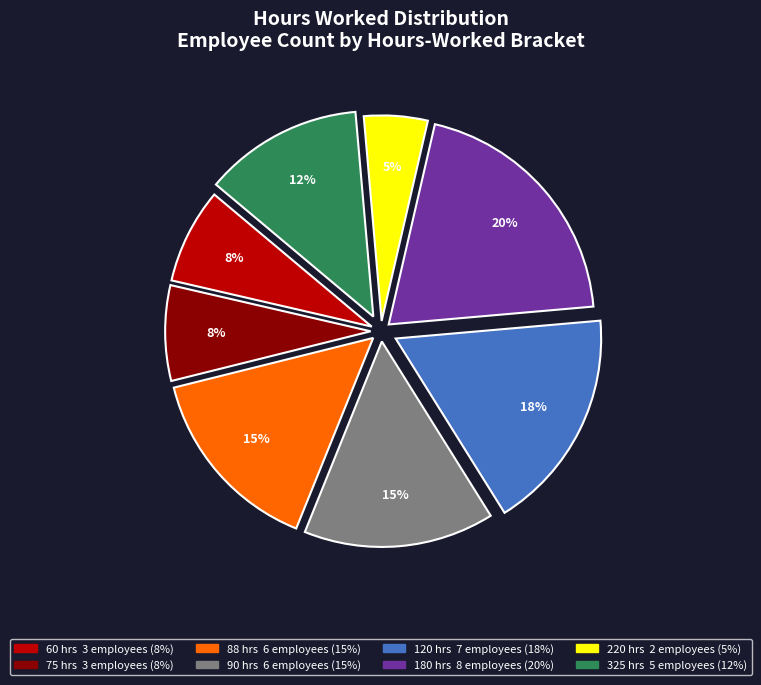

How many segments does this pie chart have?

8